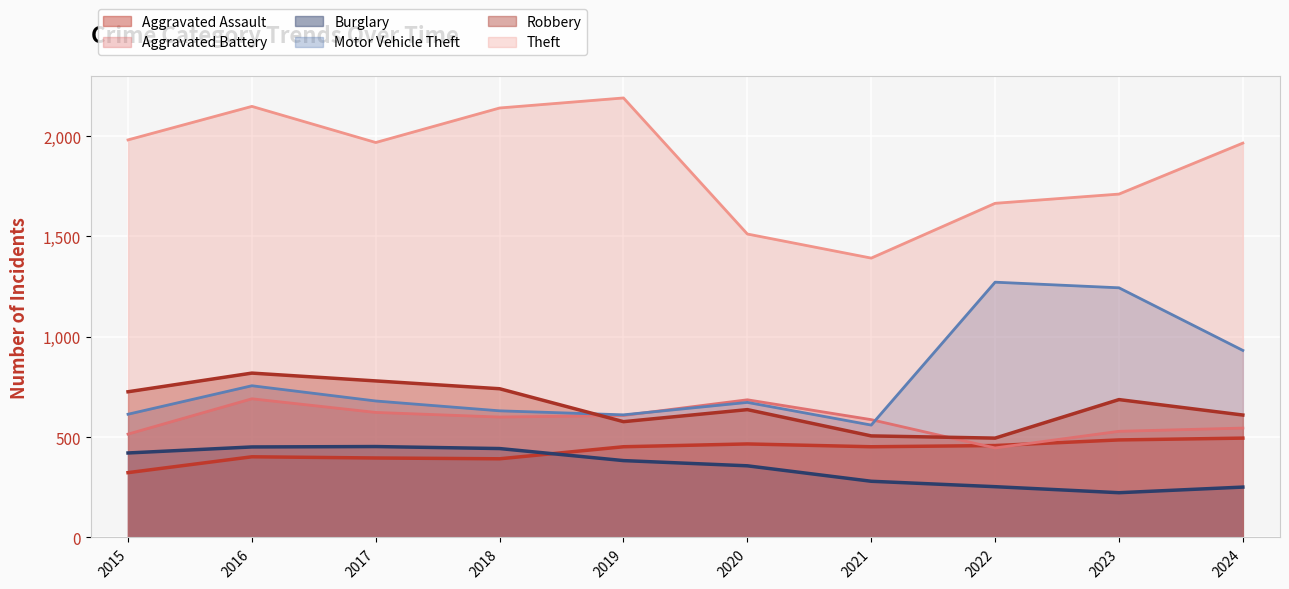

What is the value of the Aggravated Assault point at the 10th from the left?

495